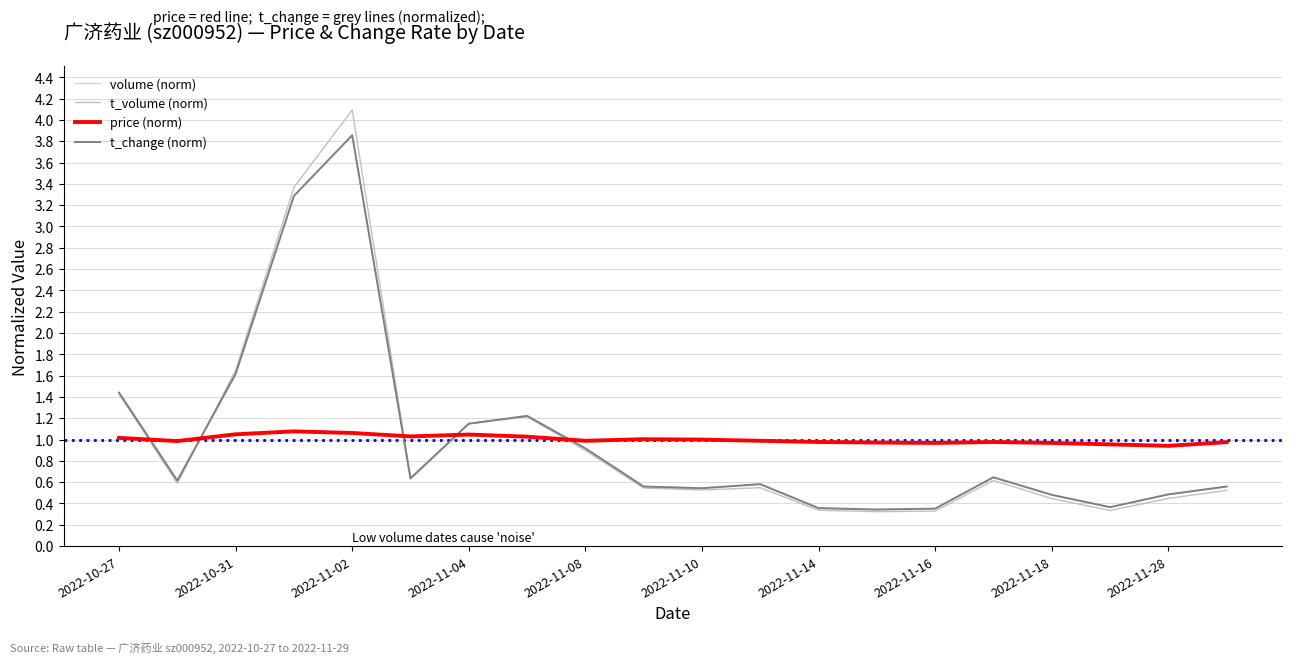

Which series has the largest range (max minus min)?

t_volume (norm)